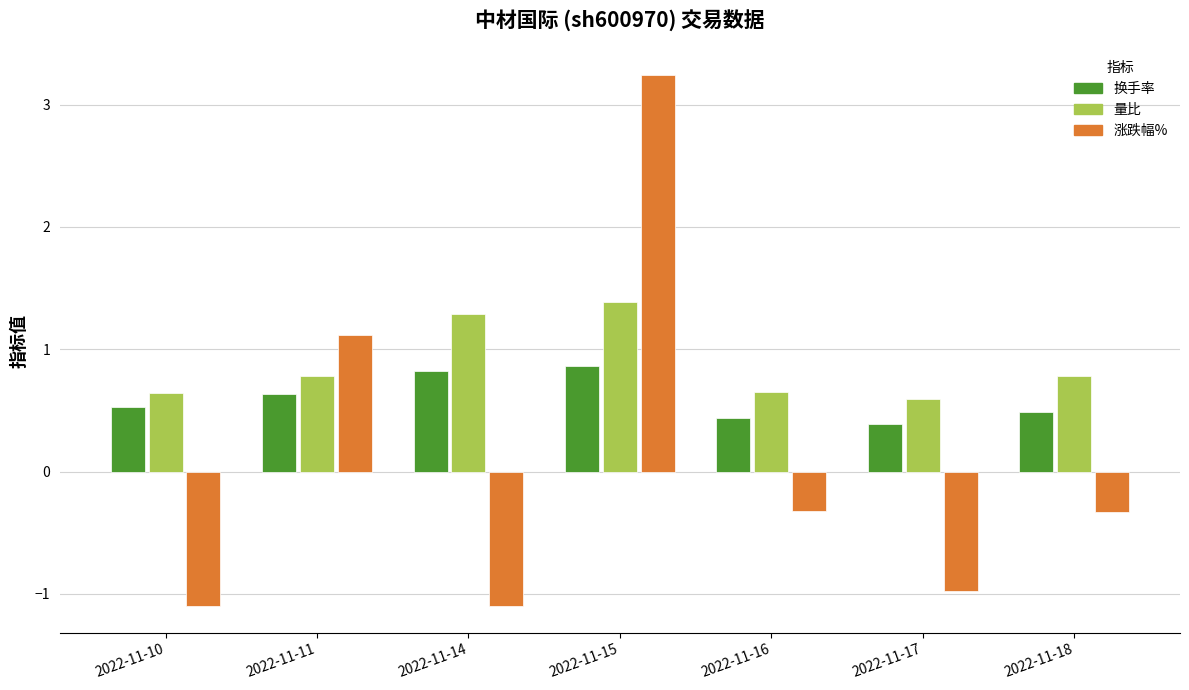

At which label does 量比 reach its peak?

2022-11-15